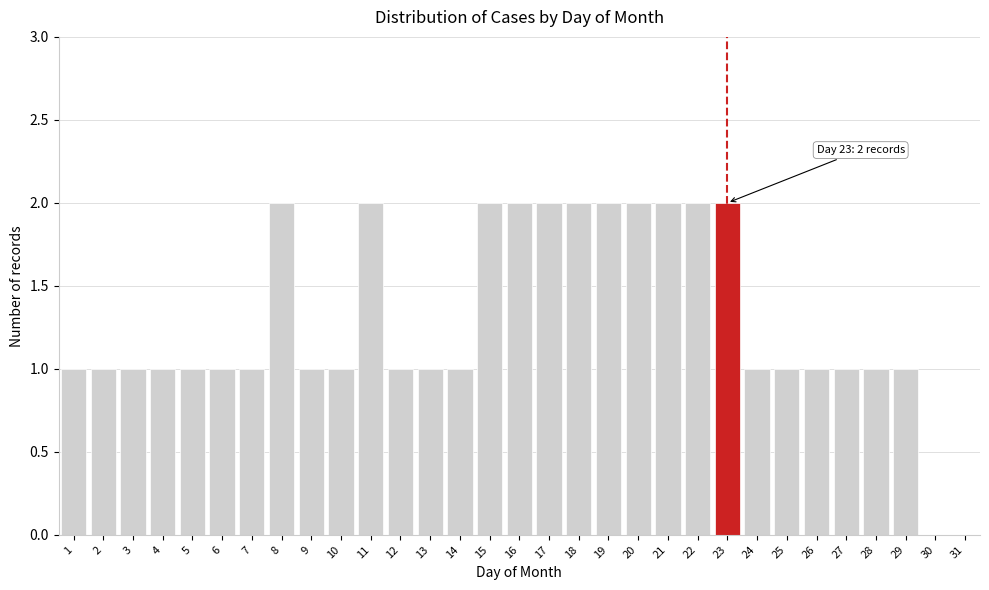

What is the ratio of the value at 25 to the value at 6?

1.0